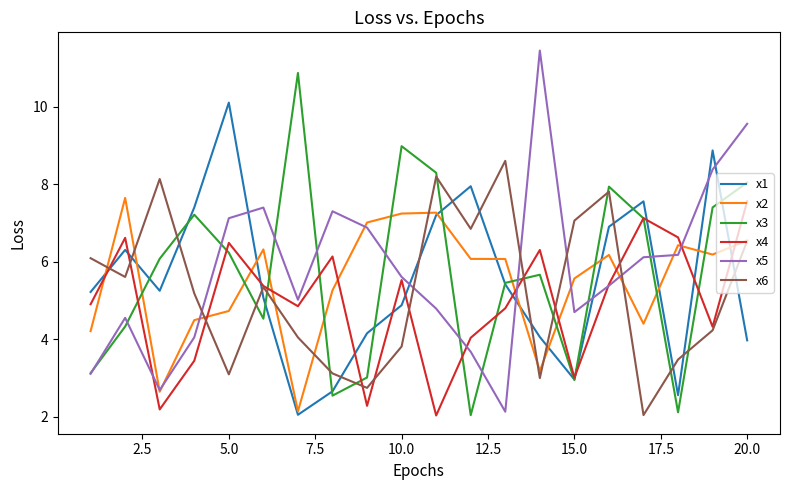

What is the minimum value shown in the chart?

2.0